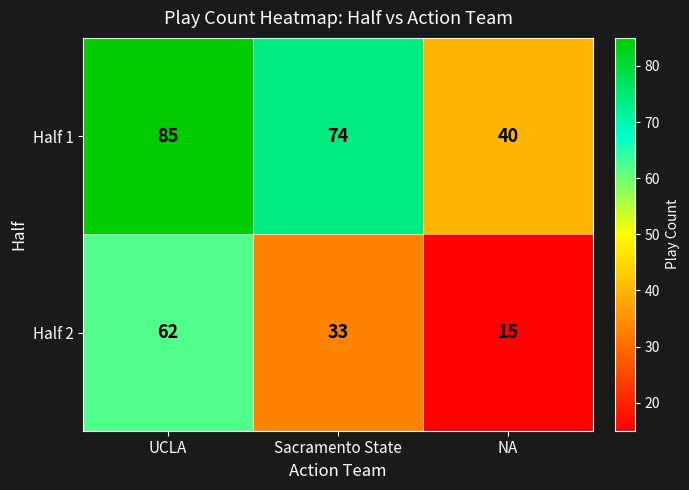

At which label does Half 1 first exceed 74?

UCLA